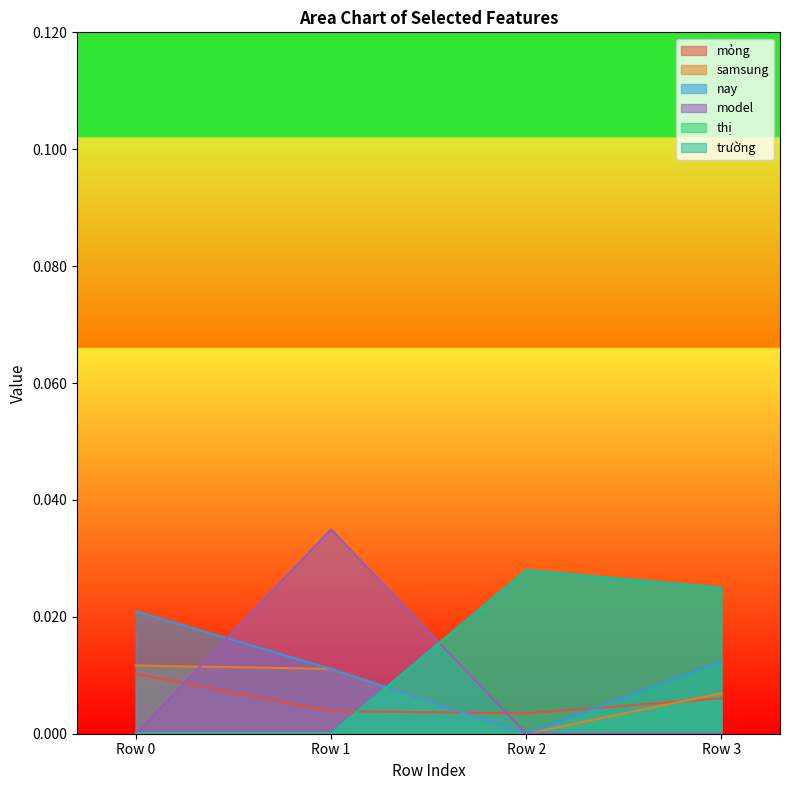

The model series shows 0.0 at Row 2. True or false?

True